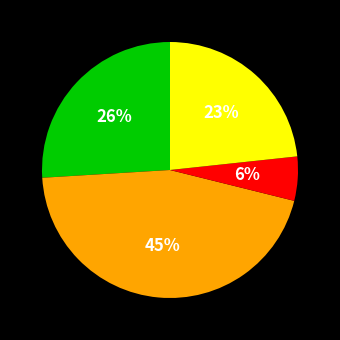

Is there a majority slice in this chart?

No